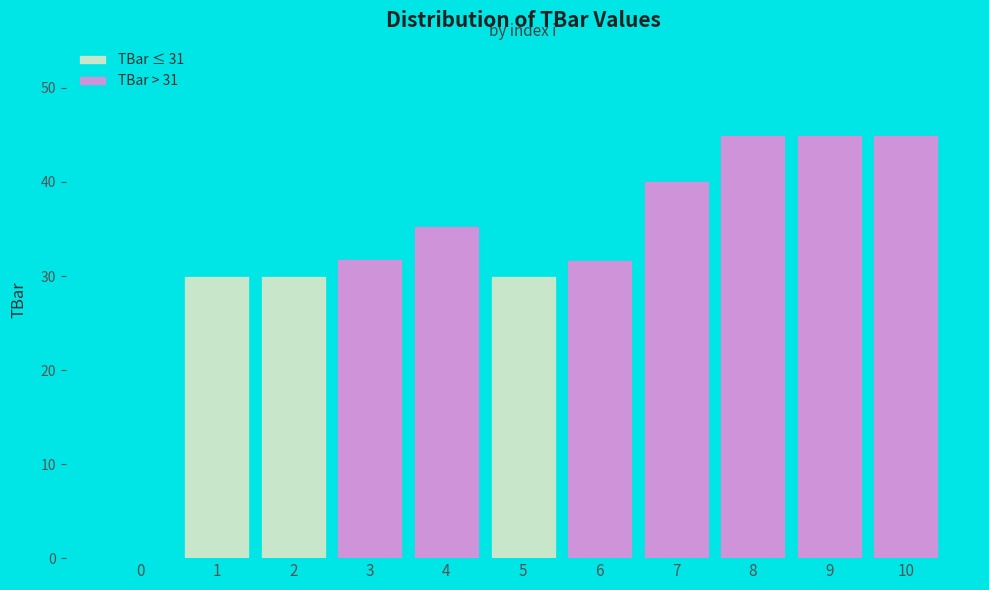

What is the sum of all values?

363.9